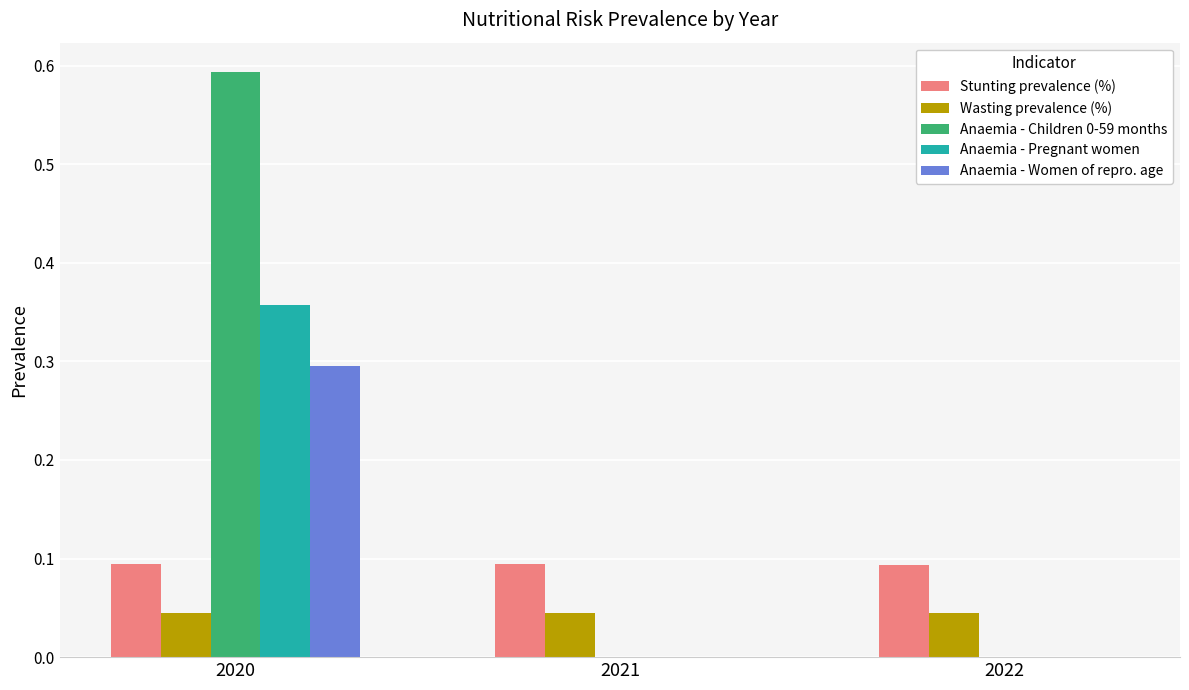

The value of Anaemia - Women of repro. age at 2021 is 0.2. True or false?

False